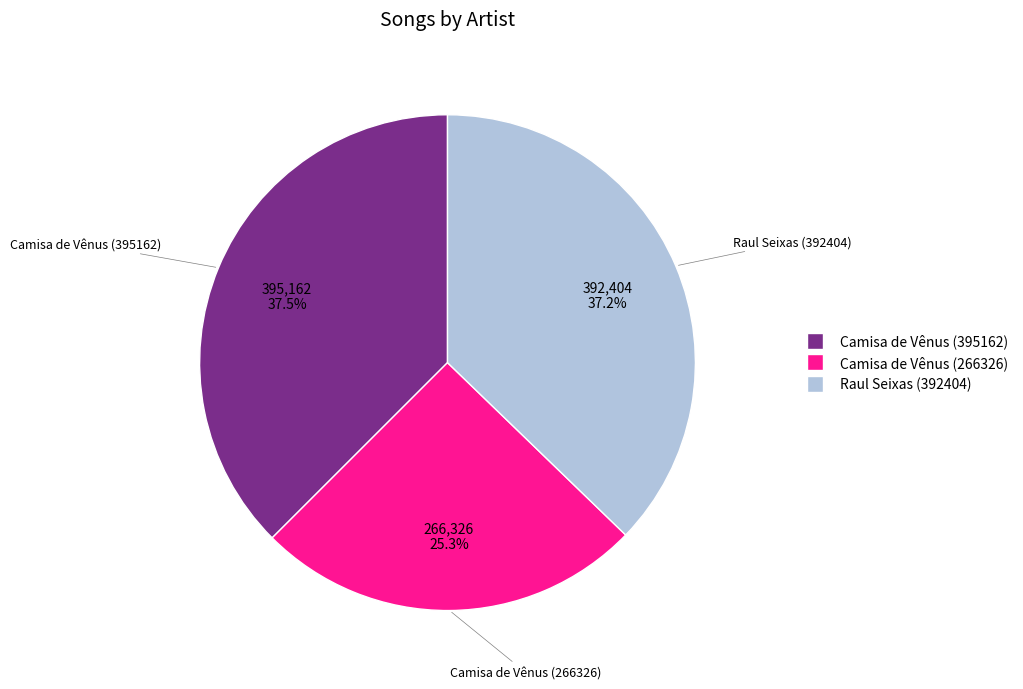

To the nearest percent, what is the average slice percentage?

33%